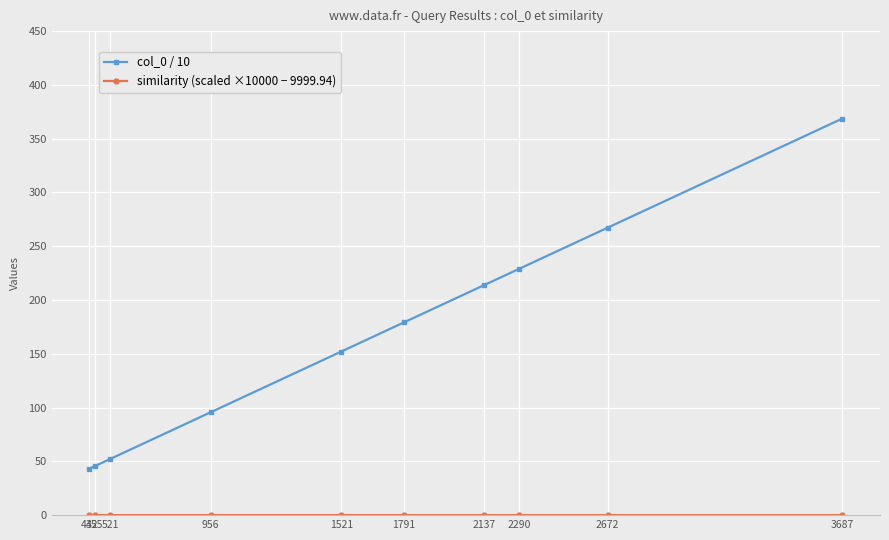

How many lines are shown in the chart?

2